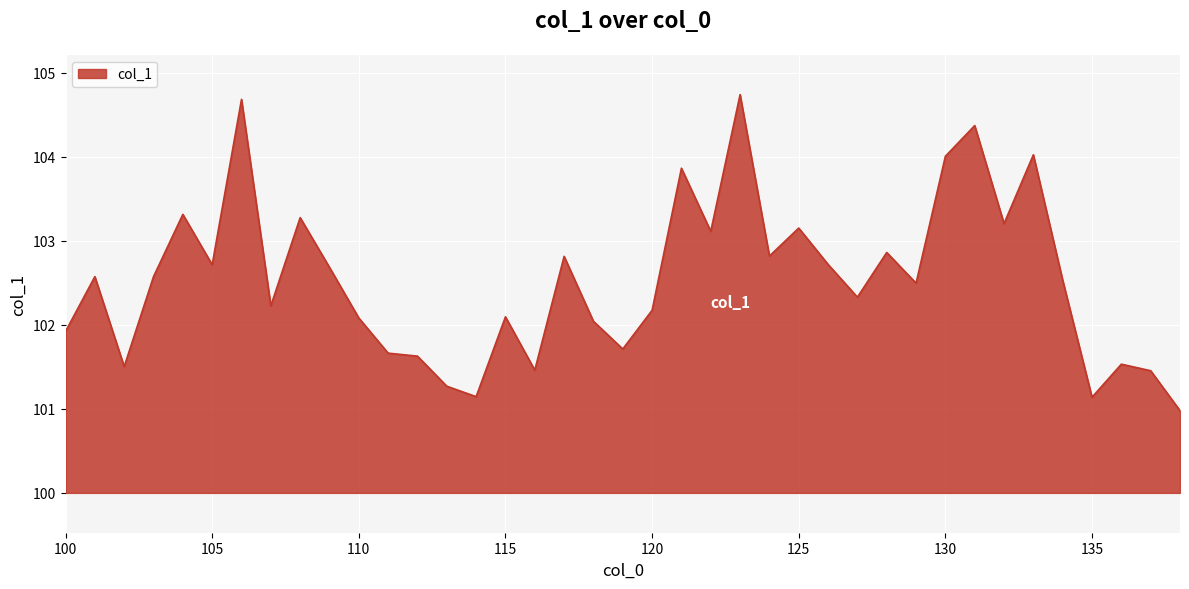

How many lines are shown in the chart?

1